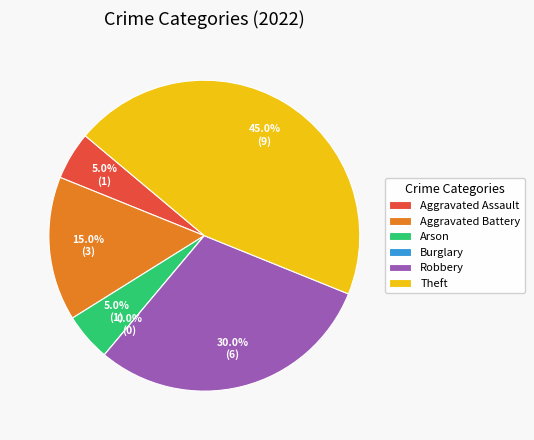

How many segments does this pie chart have?

6